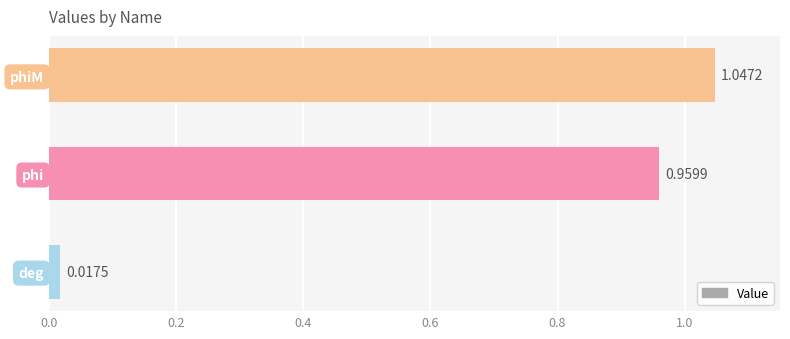

What is the change in value from phi to phiM?

+0.1